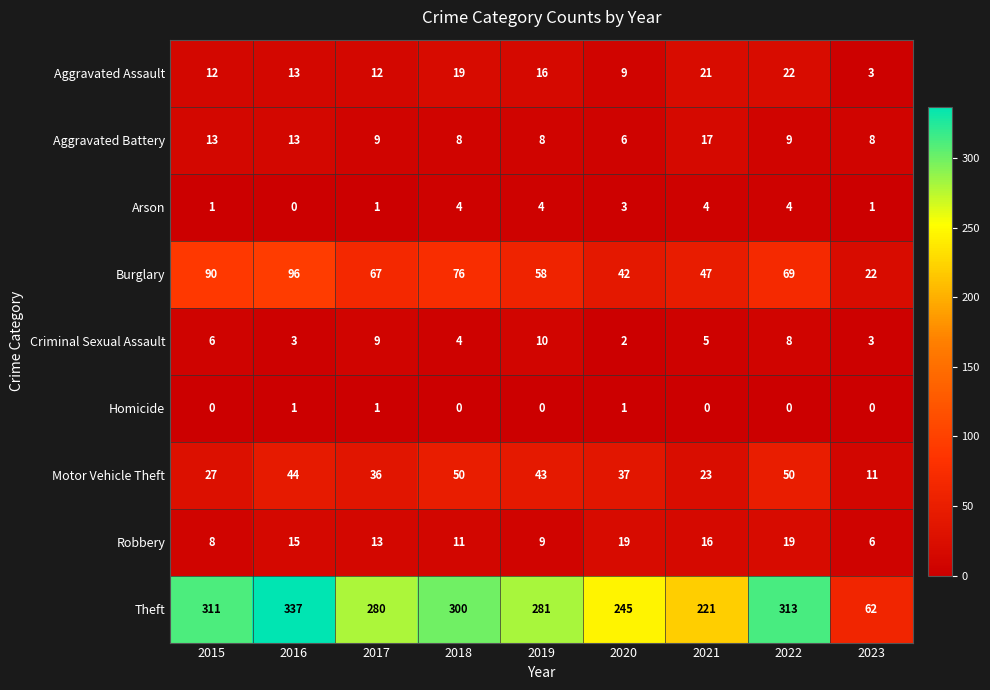

What is the minimum value for Aggravated Assault?

3